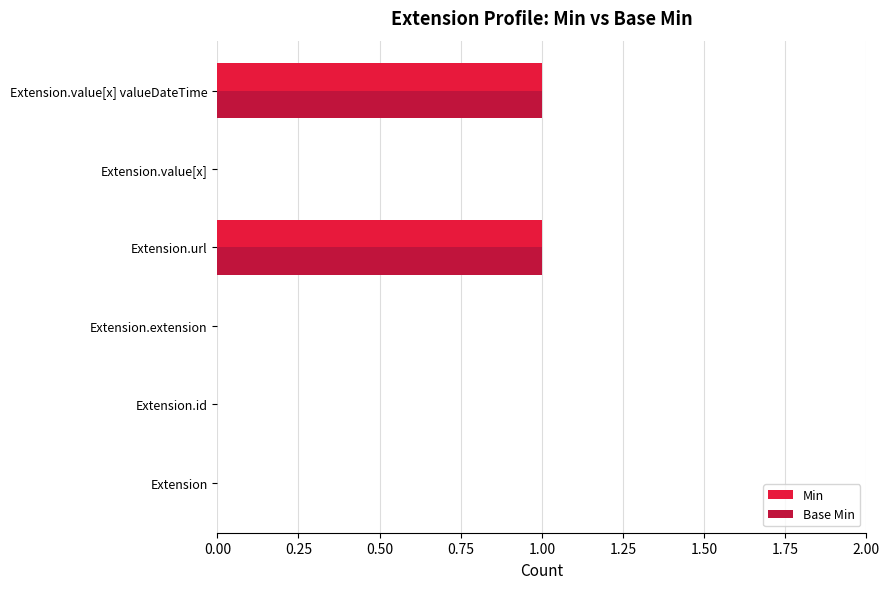

True or false: Min has a value of 0 at Extension.id.

True